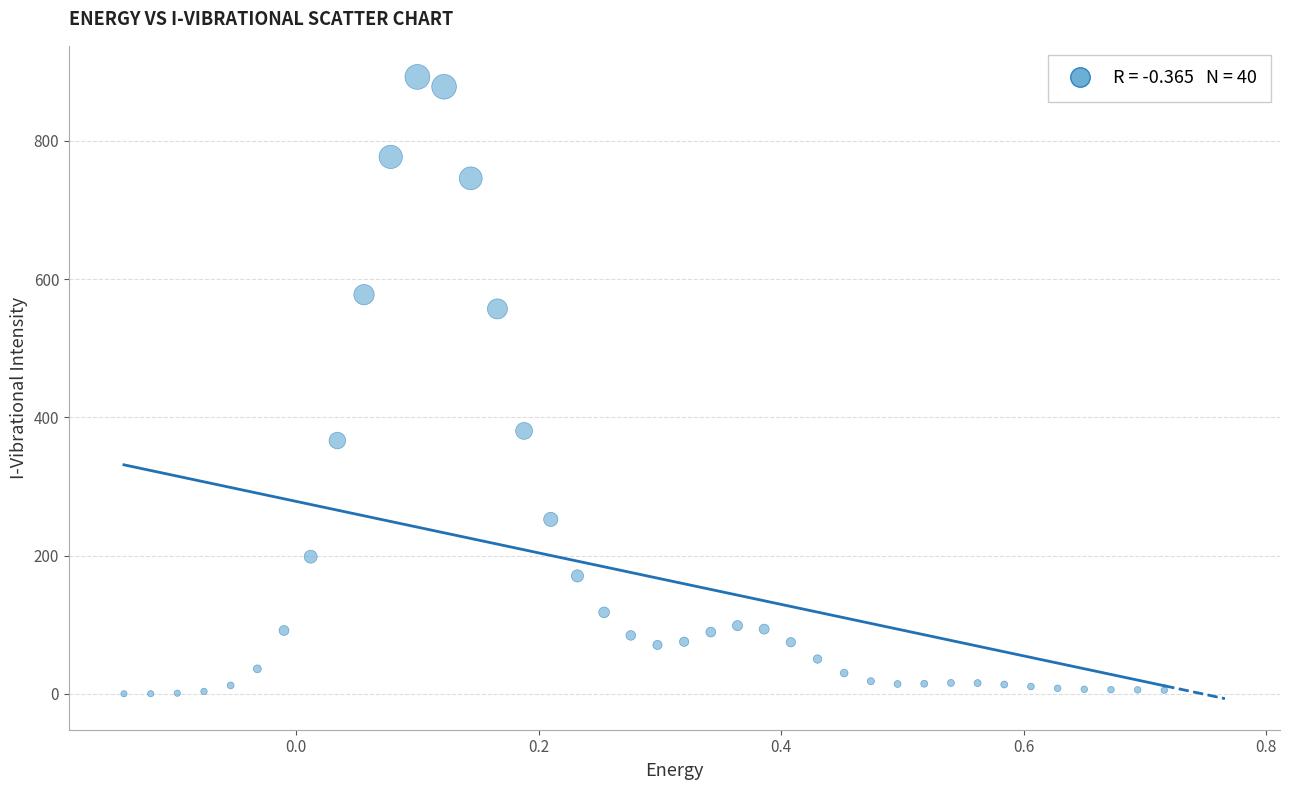

What Y value in the scatter plot is closest to 446?

380.5